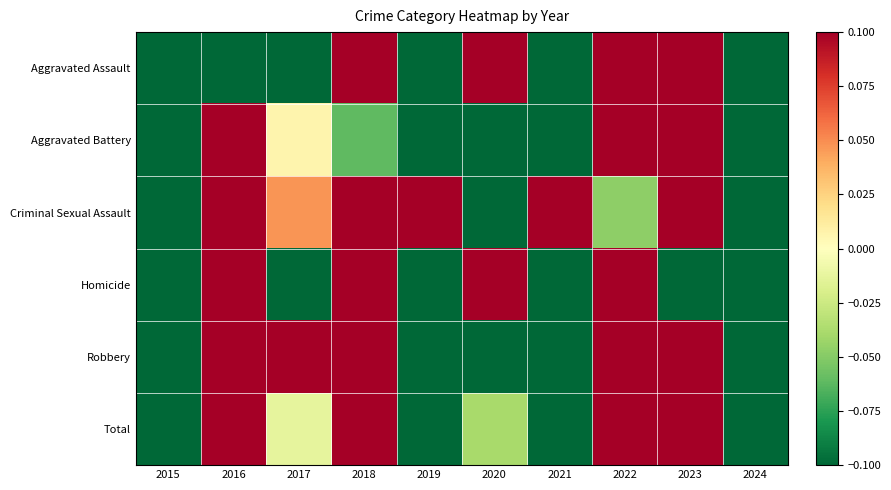

Which series has the widest spread of values?

Robbery